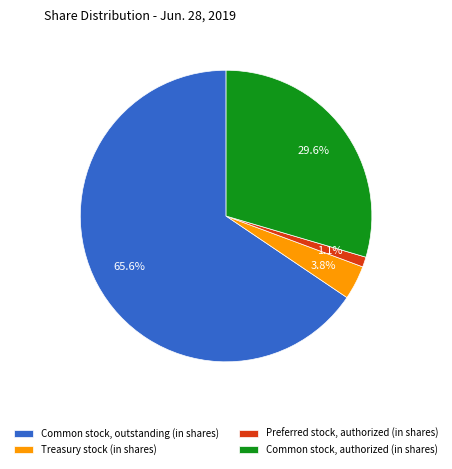

What is the total percentage of Common stock, outstanding (in shares) and Common stock, authorized (in shares)?

95.1%